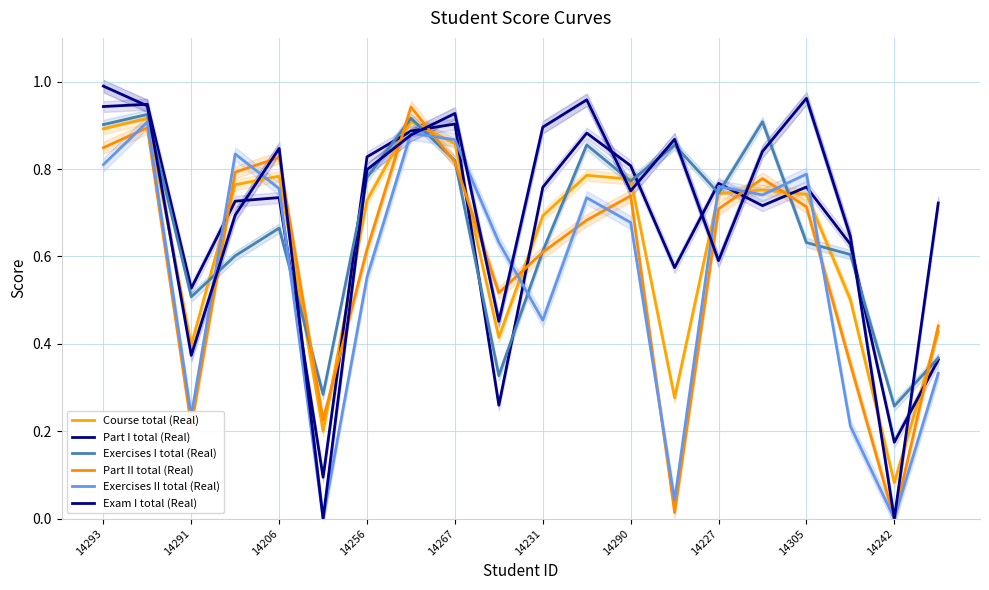

What is the minimum value for Exercises I total (Real)?

0.3